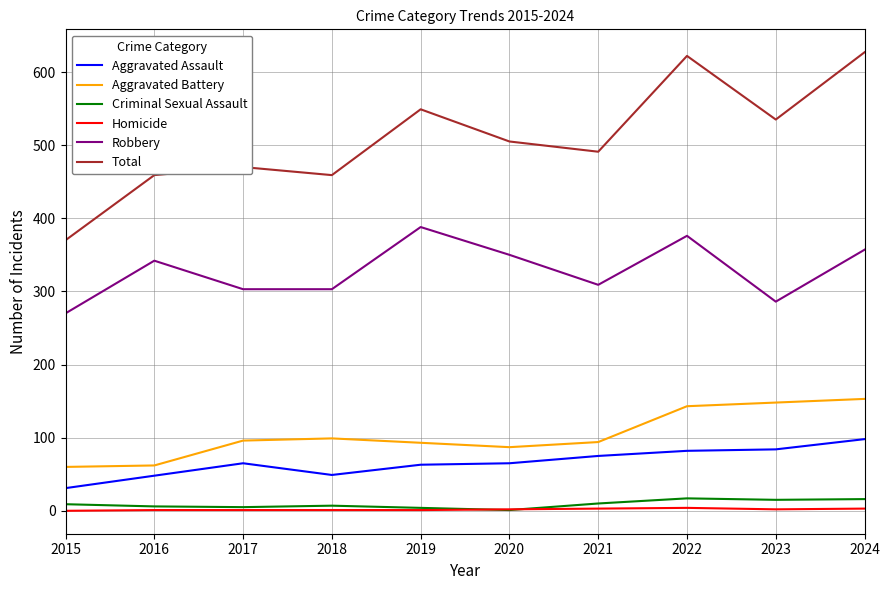

At which label does Robbery reach its peak?

2019